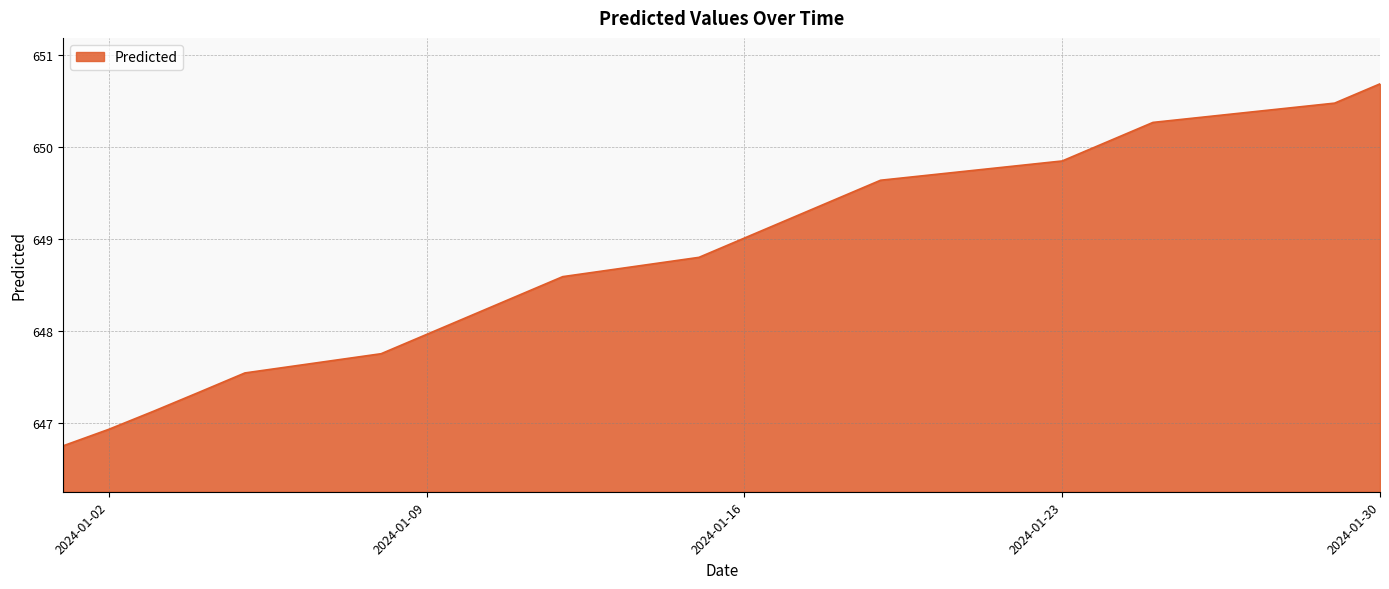

What is the greatest value displayed?

650.7